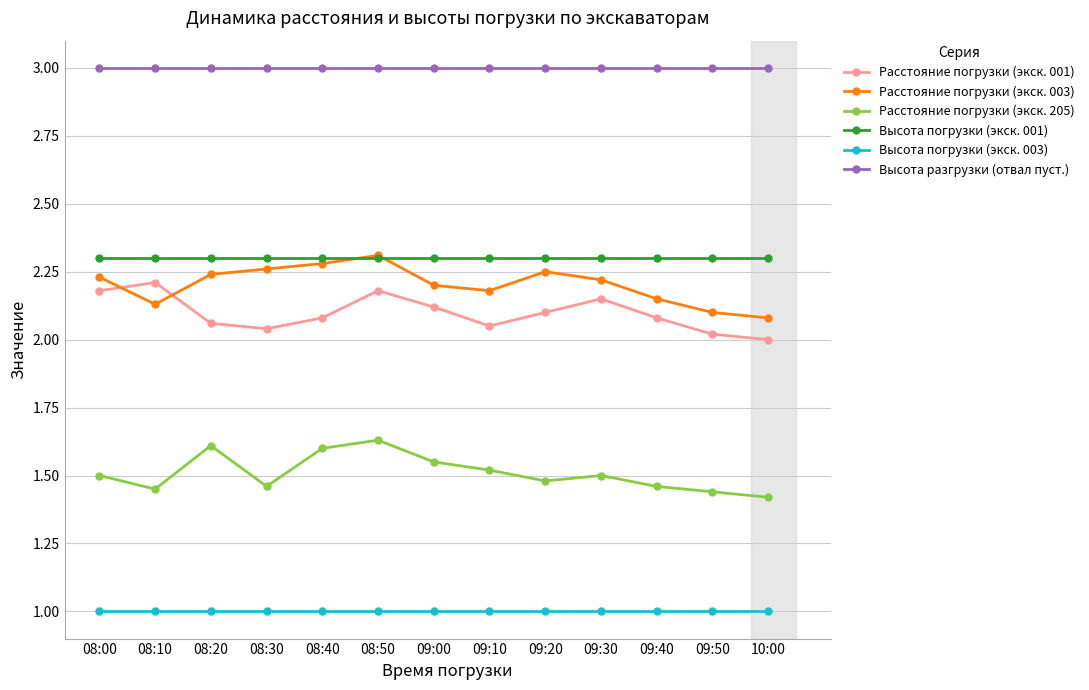

Is it true that Высота погрузки (экск. 003) equals 1.0 at 08:50?

True